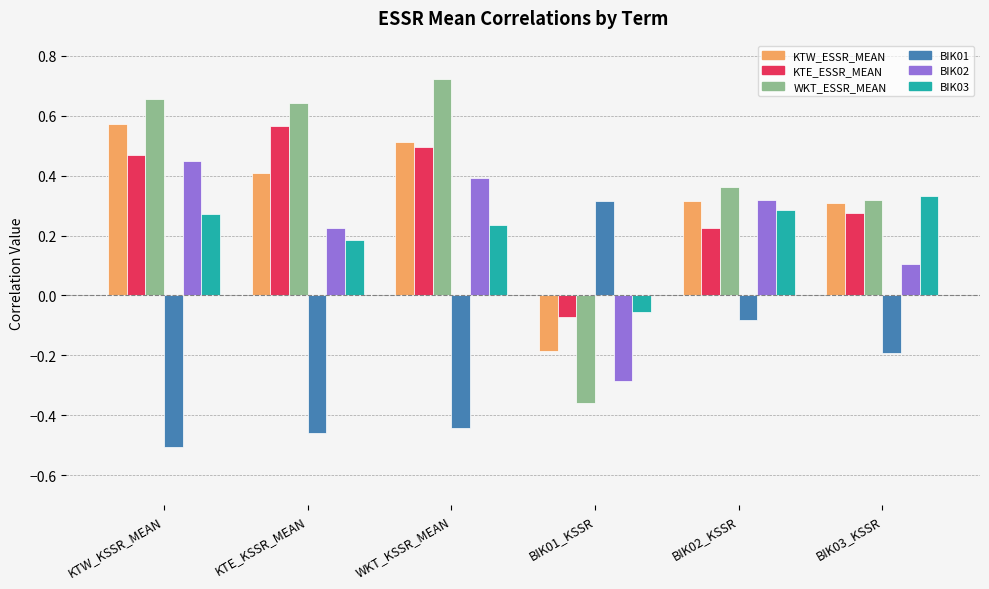

What is the difference between the maximum and minimum values in the WKT_ESSR_MEAN series?

1.1